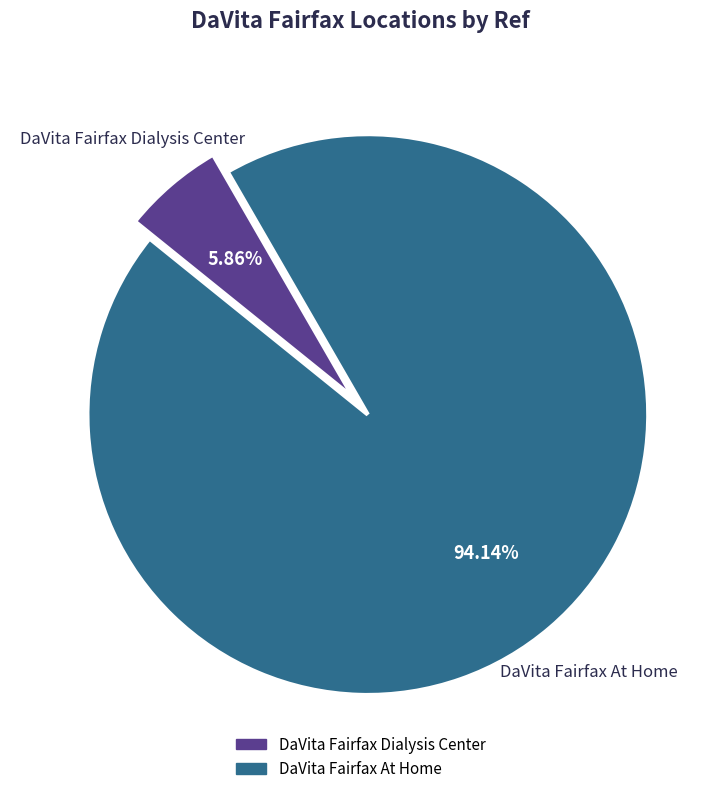

To the nearest percent, what portion does DaVita Fairfax At Home represent?

94%